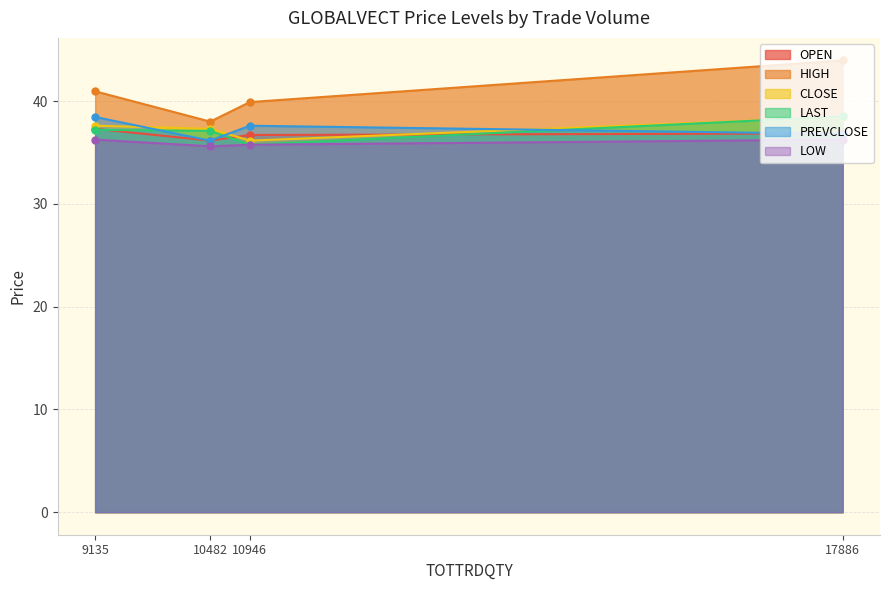

The LAST series shows 18.6 at 10482. True or false?

False